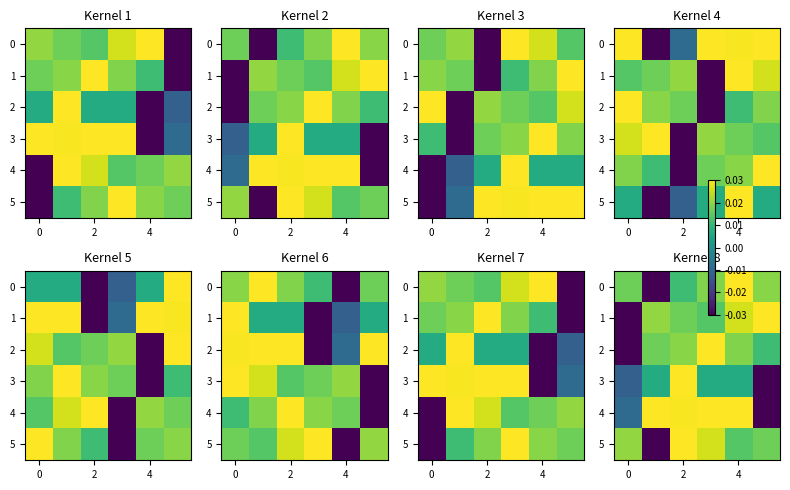

At how many categories does at least one series exceed 0?

6